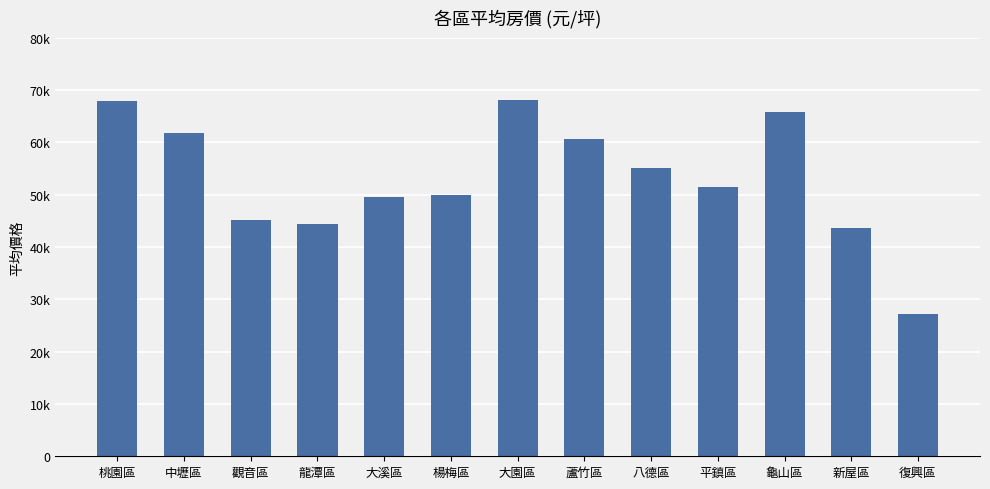

Rank the categories by value from lowest to highest.

復興區, 新屋區, 龍潭區, 觀音區, 大溪區, 楊梅區, 平鎮區, 八德區, 蘆竹區, 中壢區, 龜山區, 桃園區, 大園區